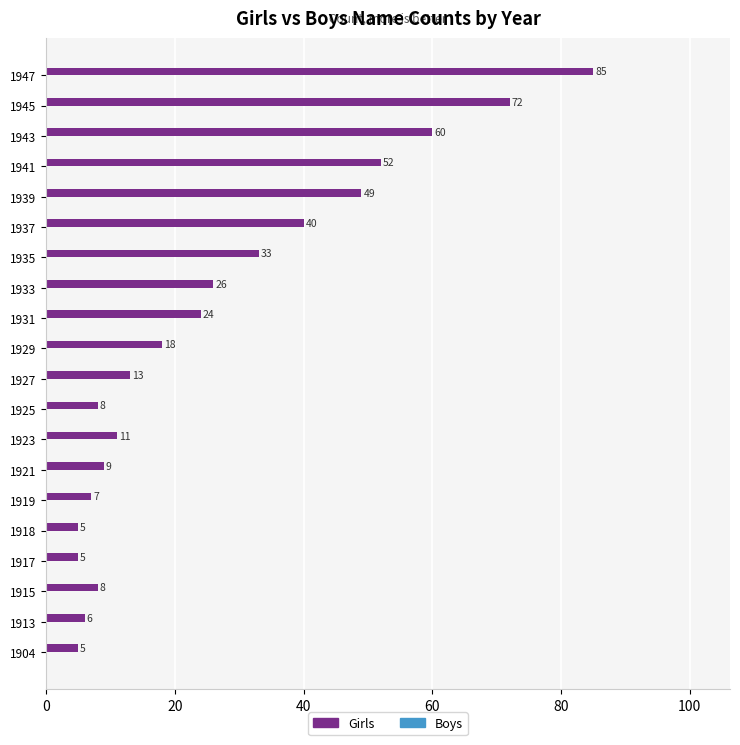

Does the chart contain any negative values?

No